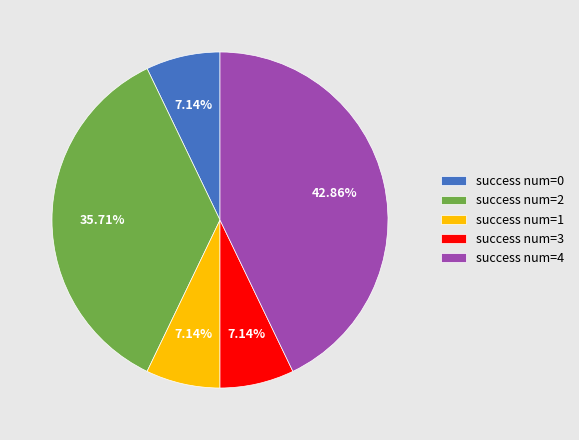

Do success num=1 and success num=0 together represent more than half of the pie?

No